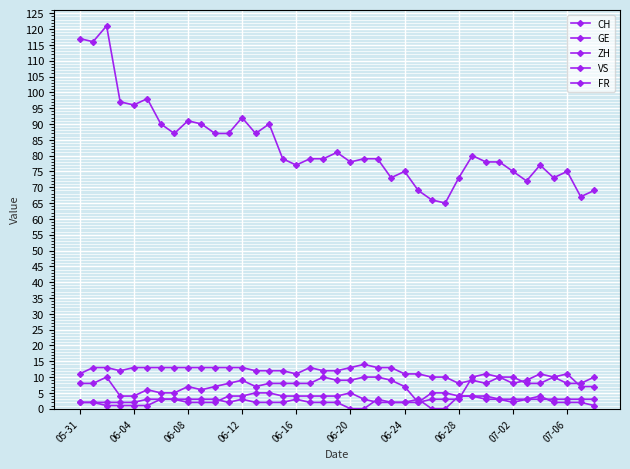

How many lines are shown in the chart?

5